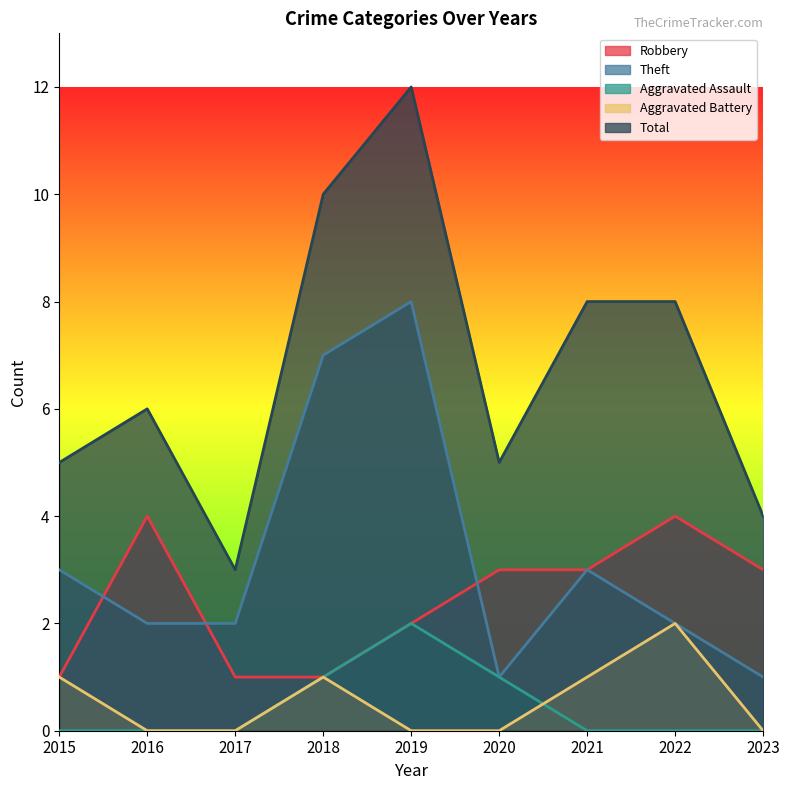

What is the value of the Robbery point at the 9th from the left?

3